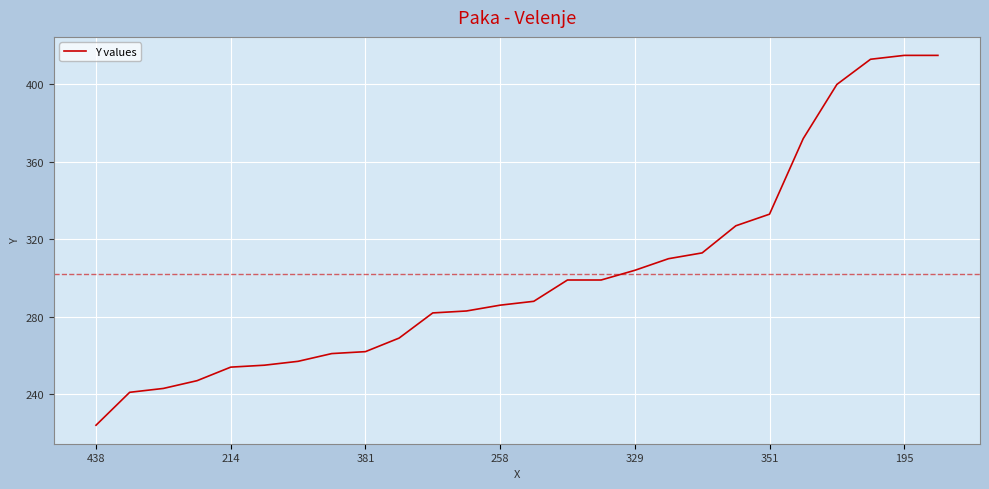

What is the minimum value shown in the chart?

224